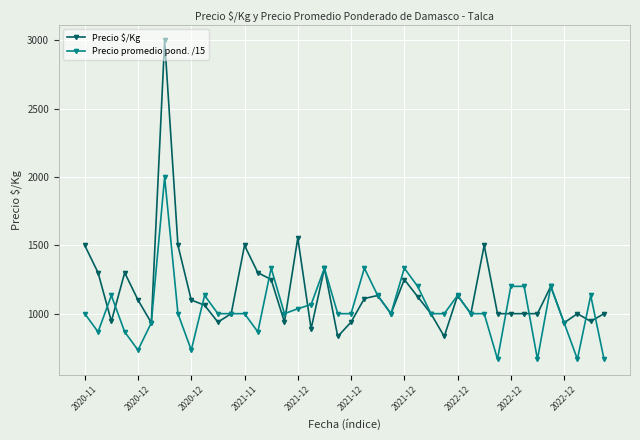

What is the value of the Precio promedio pond. /15 point at the 39th from the left?

1133.3